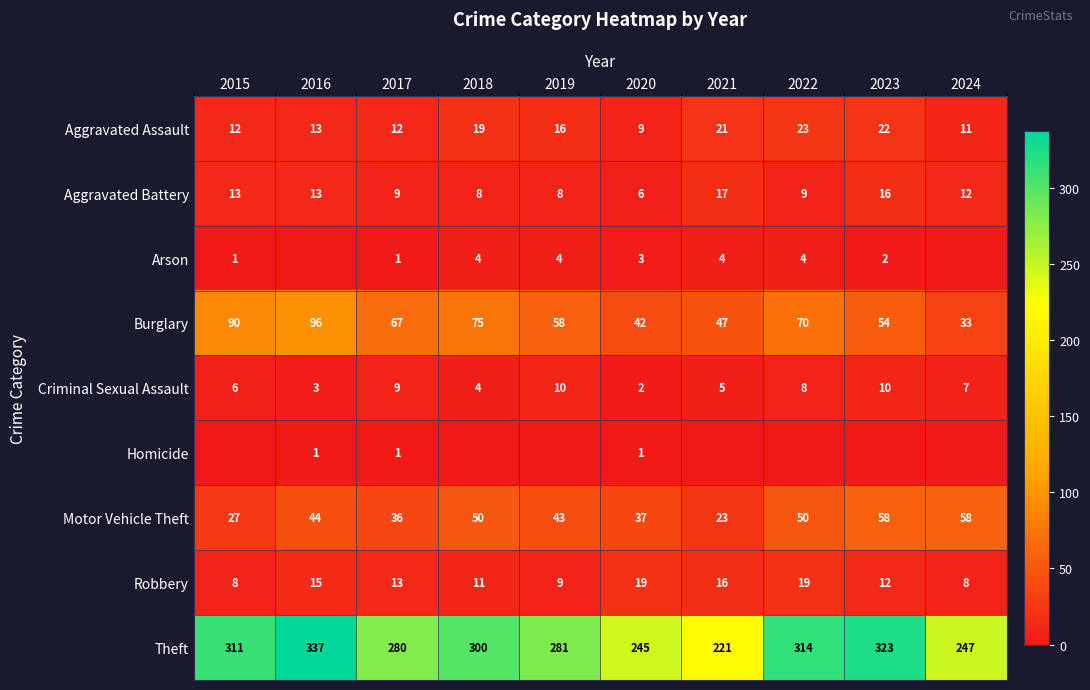

How many data points in Aggravated Battery are less than 12?

5